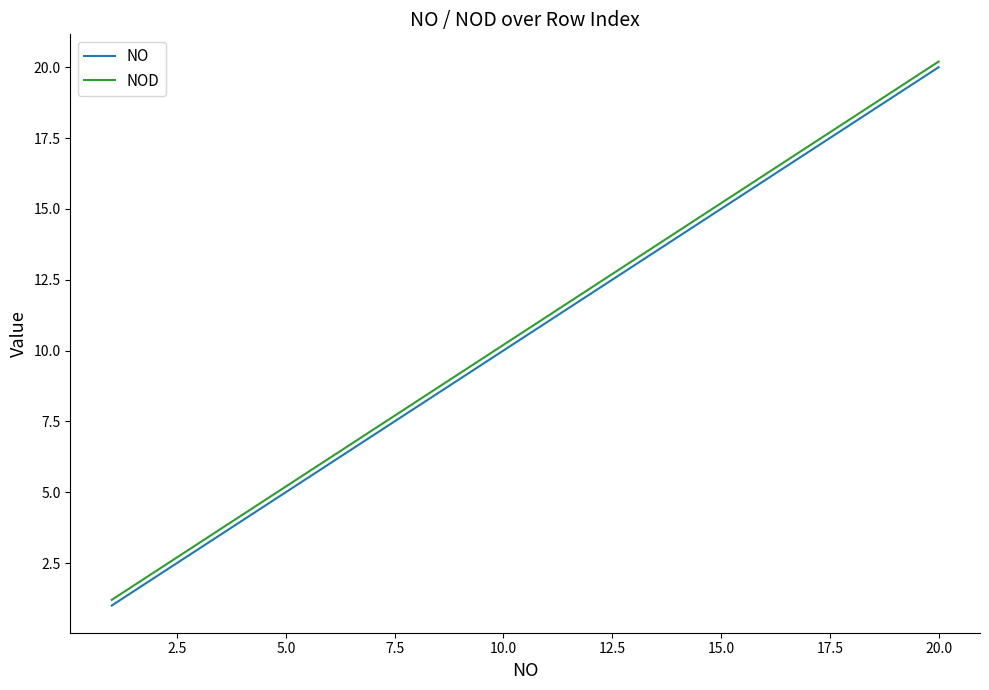

True or false: NO and NOD cross at least once.

False